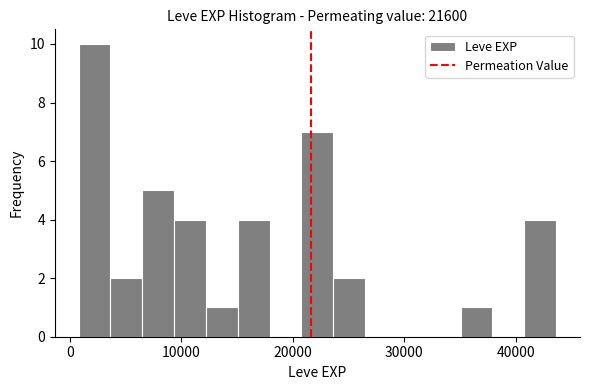

Around what value on the x-axis is the tallest bar? Give the approximate position of its centre, as read against the axis.

2000